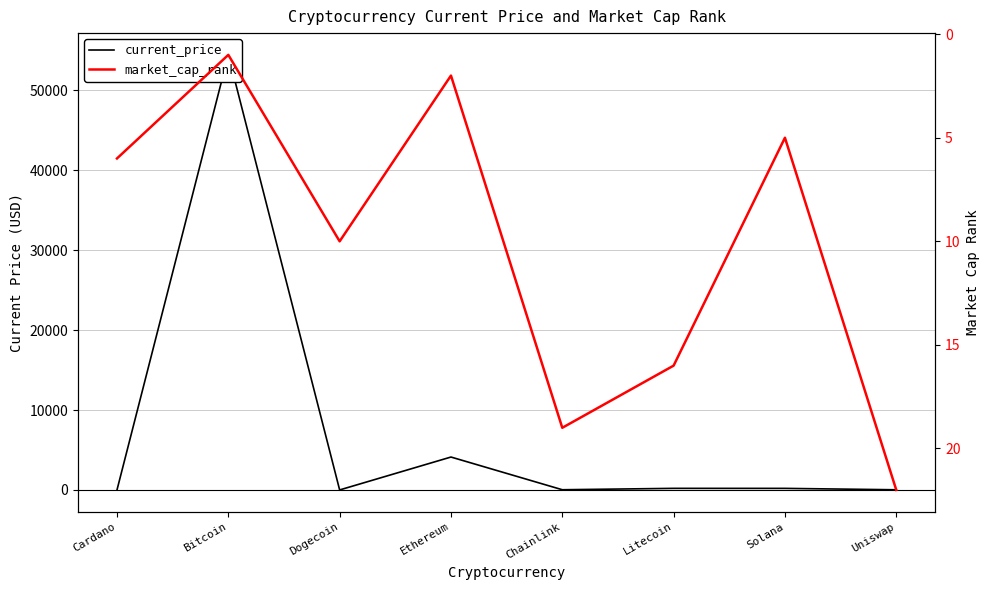

What is the difference between the maximum and minimum values in the current_price series?

54444.8